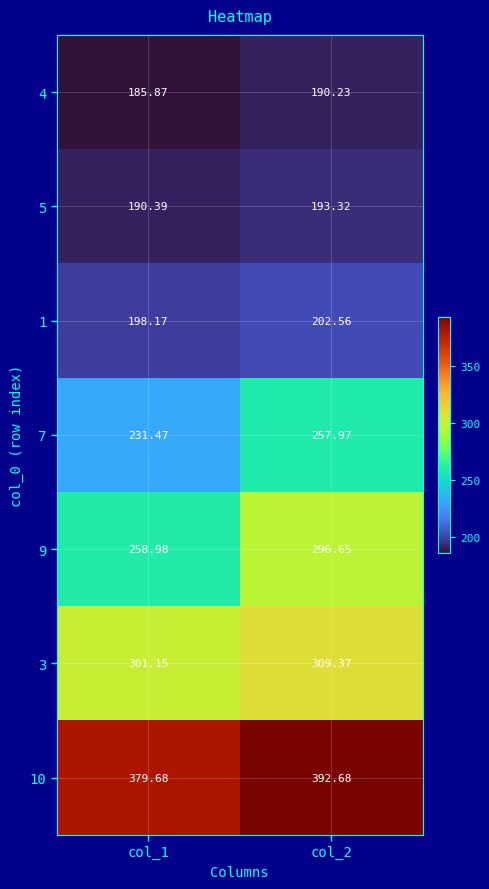

Is the value of 10 at col_1 greater than the value of 5 at col_1?

Yes